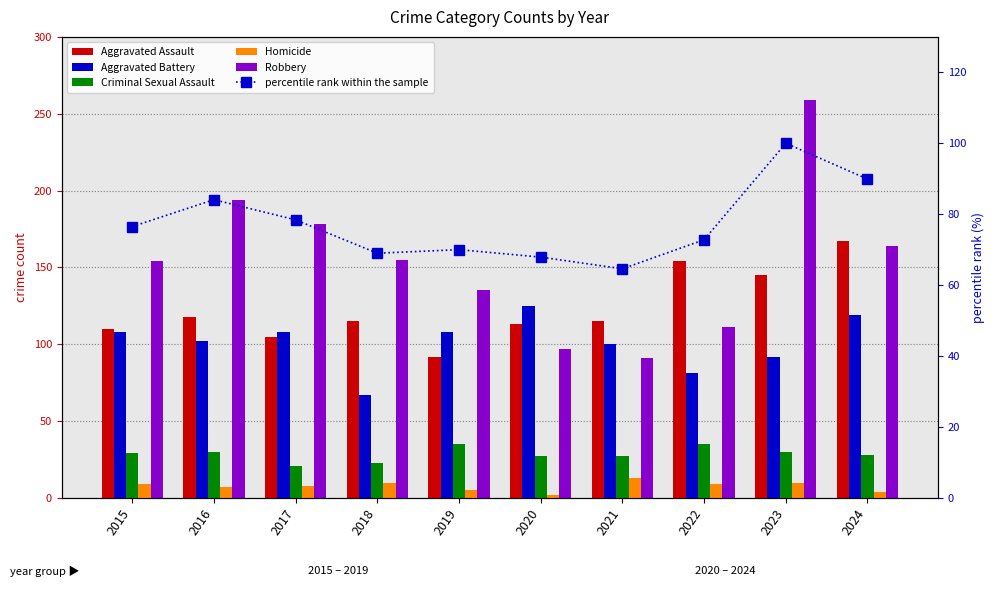

At which label does Aggravated Battery first exceed 108?

2020